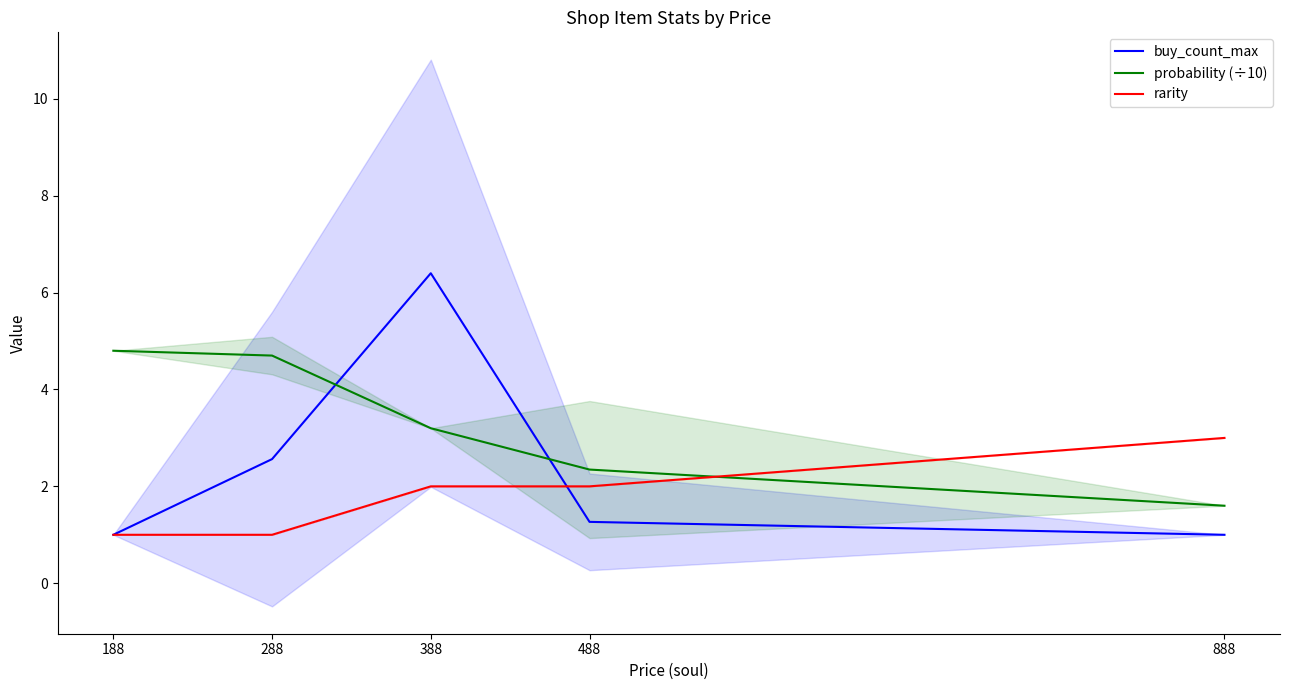

List the series in order of their overall mean, lowest first.

rarity, buy_count_max, probability (÷10)